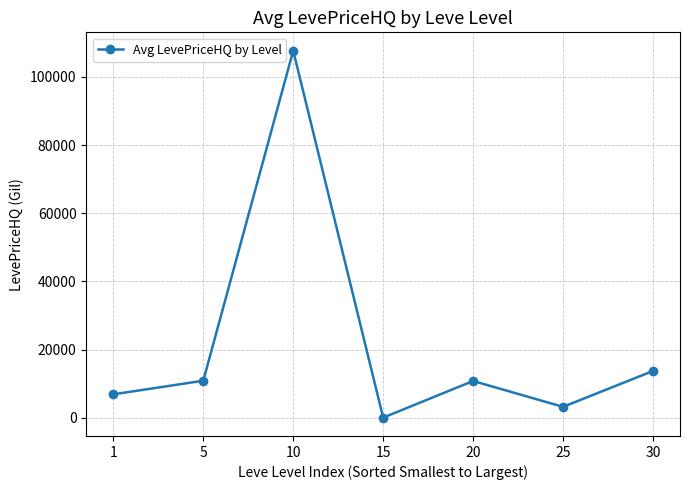

Is it true that the value at 25 is 3225.0?

True